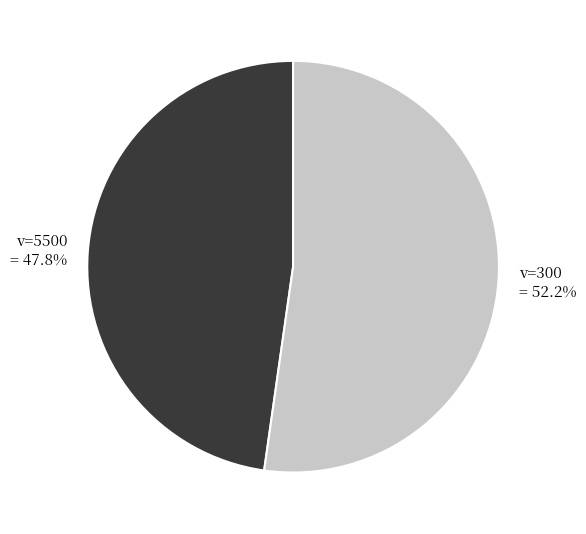

Is there a majority slice in this chart?

Yes